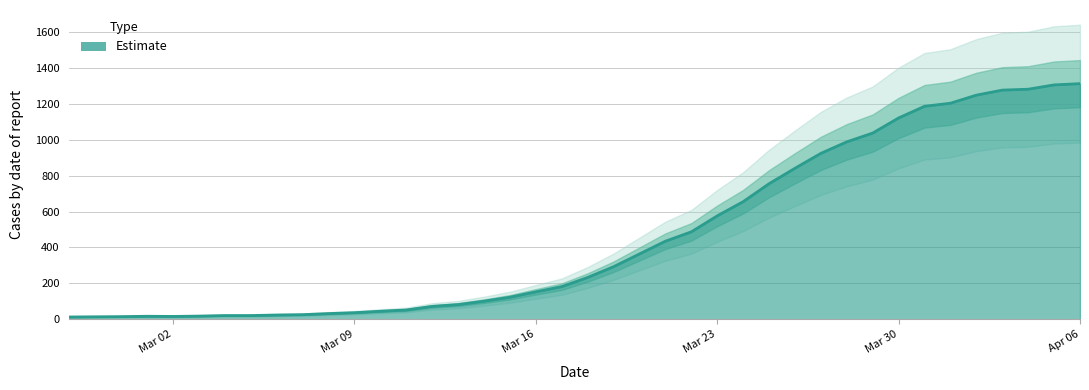

At which label is the value closest to 662?

2020-03-24